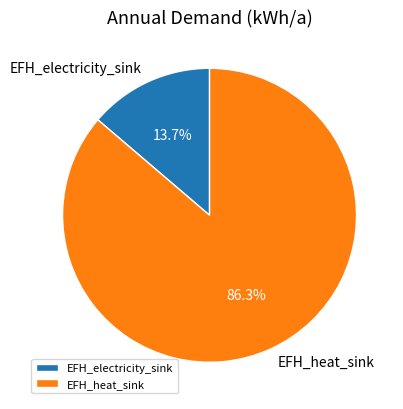

Is there any slice that represents more than half of the pie?

Yes